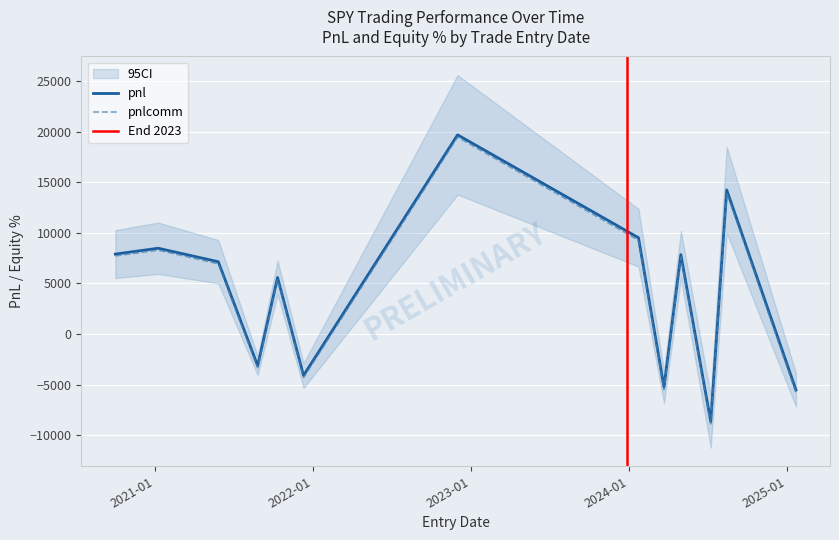

Rank the categories by pnl value from highest to lowest.

2022-12-01, 2024-08-14, 2024-01-23, 2021-01-08, 2020-10-01, 2024-04-30, 2021-05-27, 2021-10-11, 2021-08-26, 2021-12-10, 2024-03-22, 2025-01-21, 2024-07-08